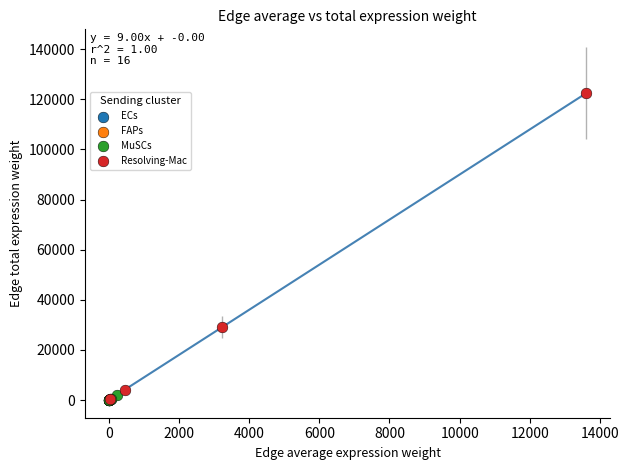

Which series has the largest Y range (max minus min)?

Resolving-Mac